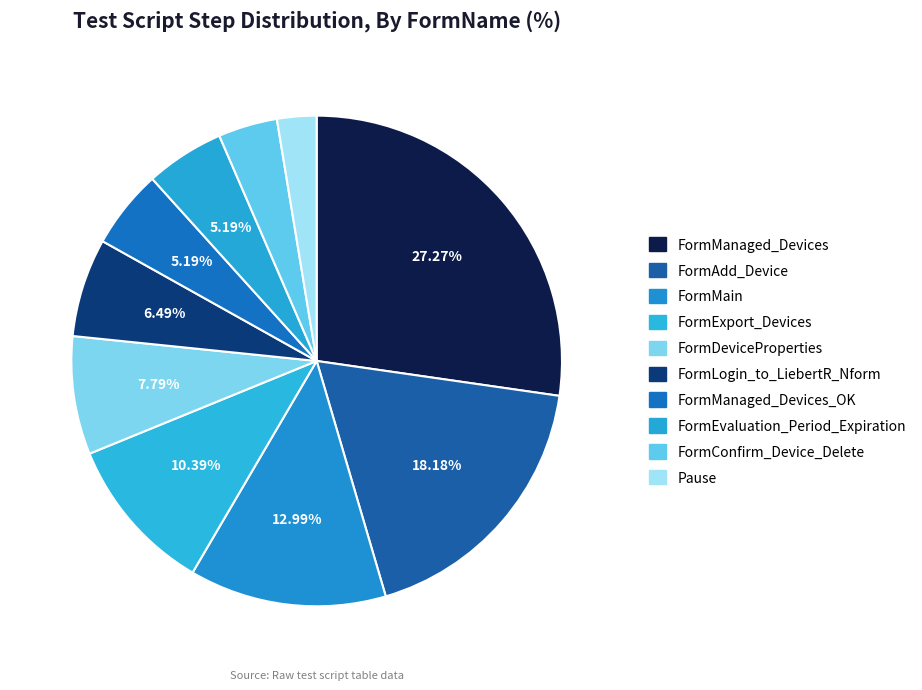

Is there any slice that represents more than half of the pie?

No